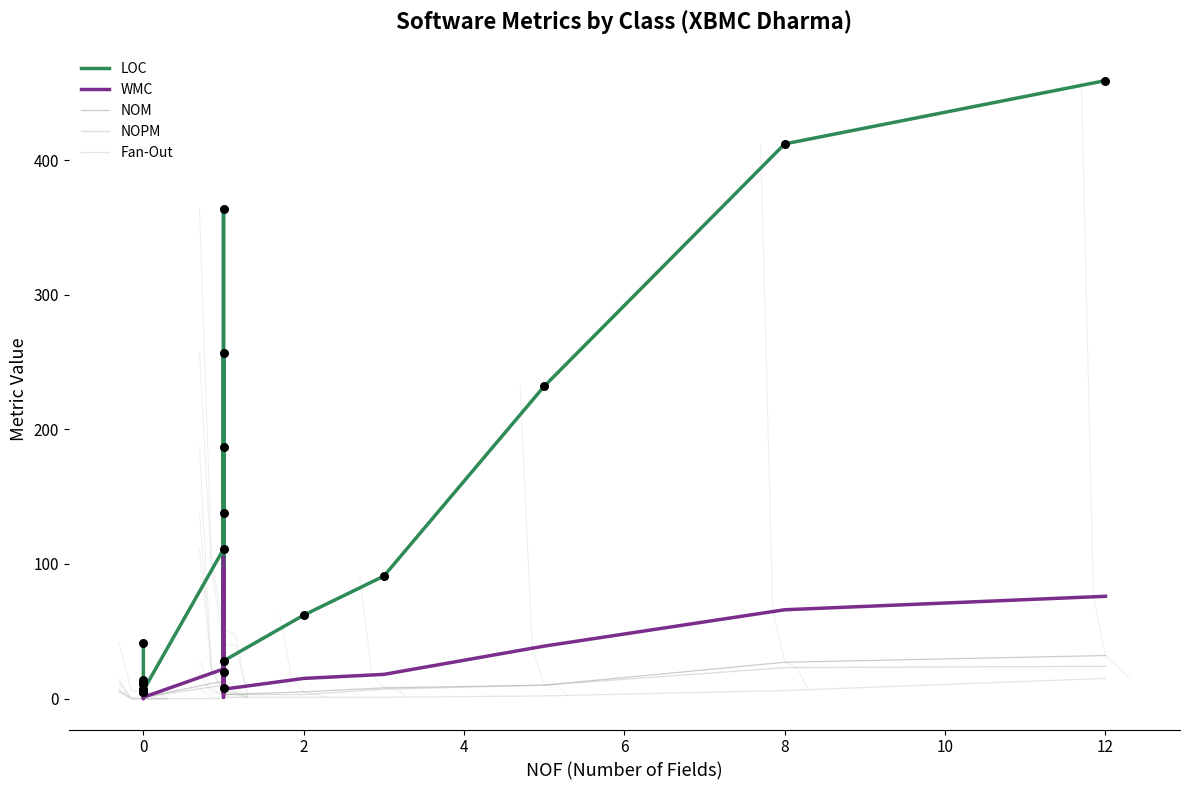

Is the value of NOM at 6 greater than the value of WMC at 20?

No